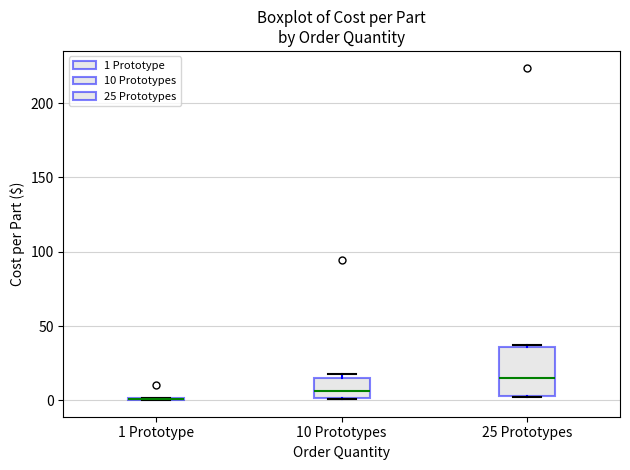

Reading left to right, transcribe this box plot: for each box, give where its median line is, the range the box spans, and where its two whiskers end, as read against the y-axis. The values are not printed on the chart, so give them approximately, as read against the axis.

1 Prototype: box collapsed to a line at 0, whiskers 0 to 0
10 Prototypes: median 5, box 0 to 15, whiskers 0 to 15 (just above the box's upper edge)
25 Prototypes: median 15, box 5 to 35, whiskers 0 to 35